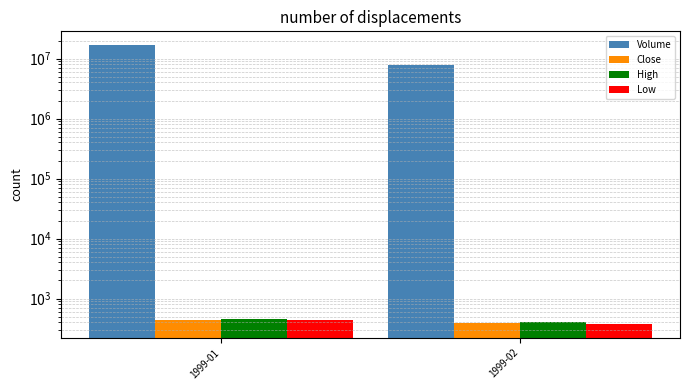

What is the difference between the Volume values at 1999-02 and 1999-01?

8826500.0